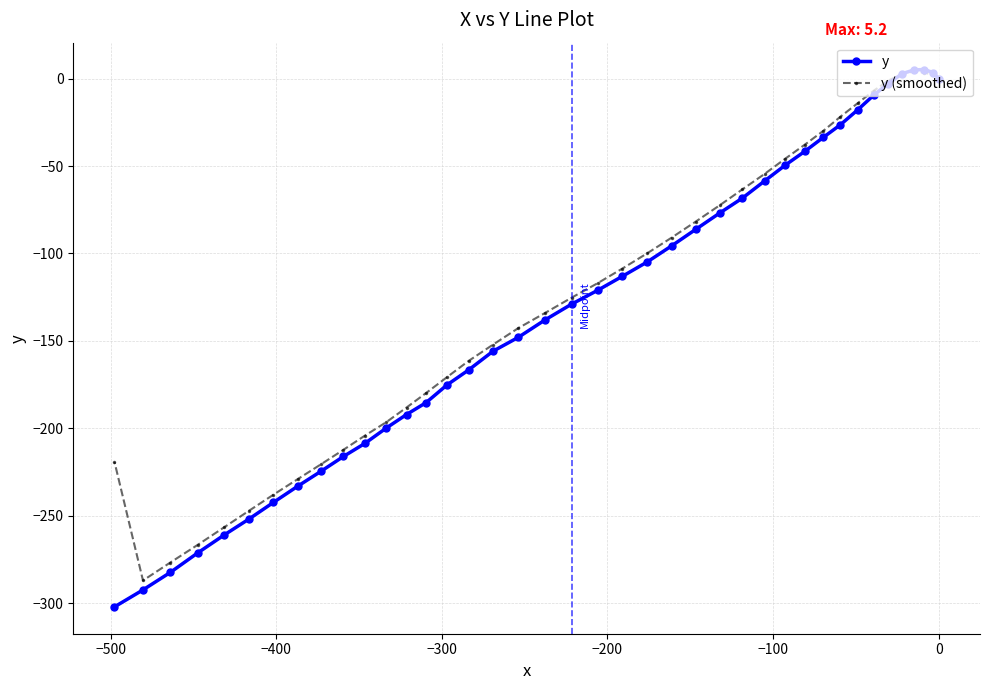

What is the value of the y (smoothed) point at the 19th from the left?

-134.0